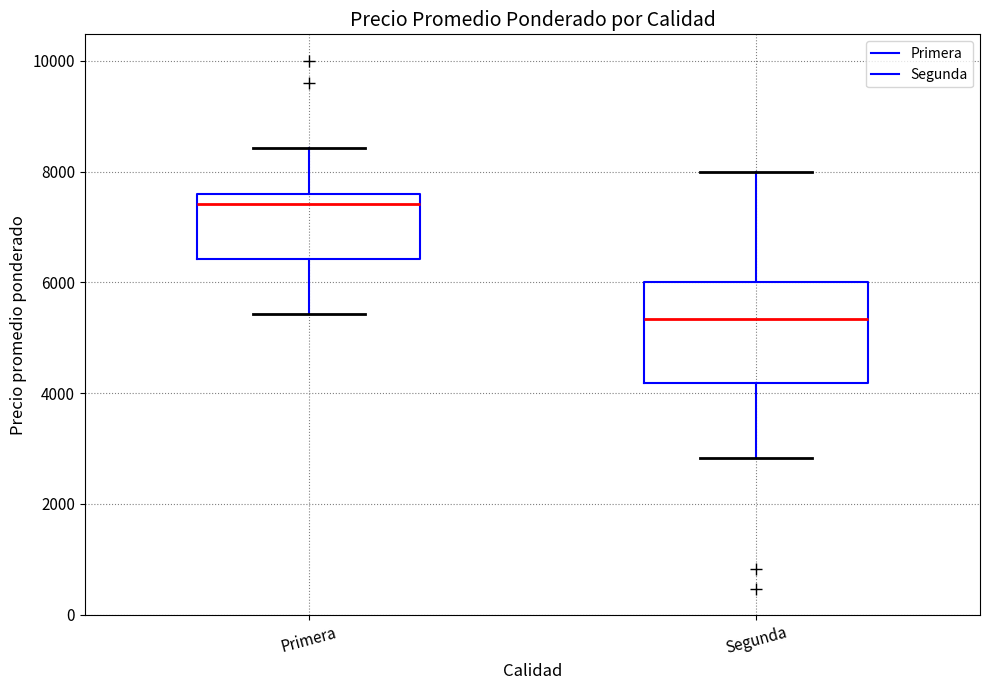

Reading left to right, read every box against the y-axis: the position of its median line, the range the box covers, and the ends of its whiskers. The values are not printed on the chart, so give them approximately, as read against the axis.

Primera: median 7400, box 6400 to 7600, whiskers 5400 to 8400
Segunda: median 5400, box 4200 to 6000, whiskers 2800 to 8000